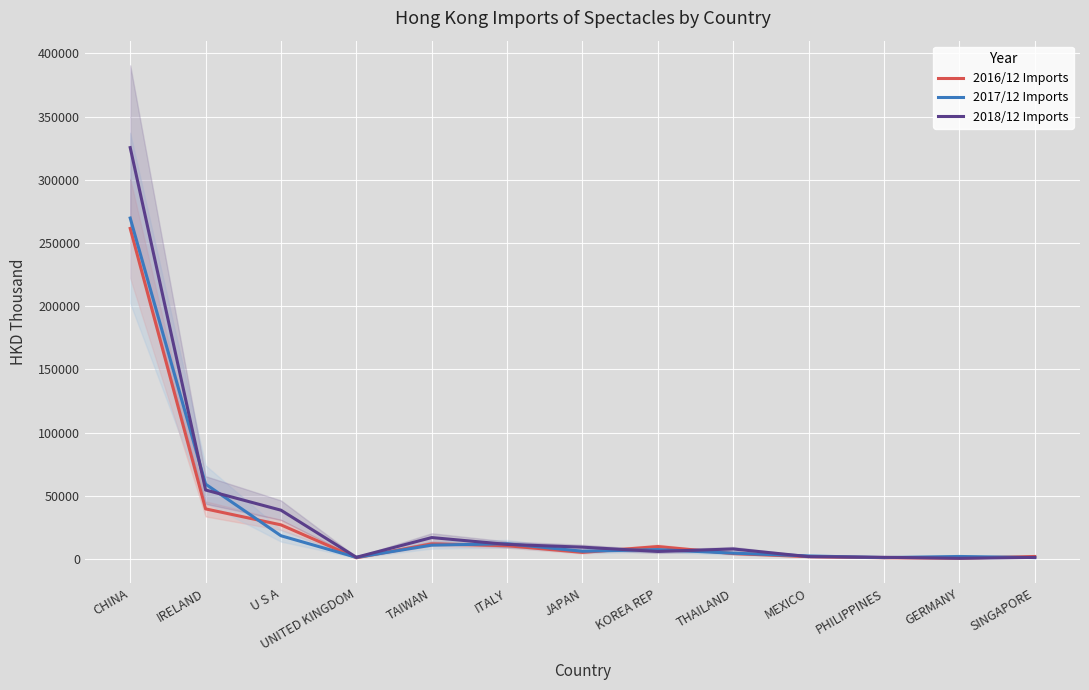

At which category does the chart reach its peak across all series?

CHINA